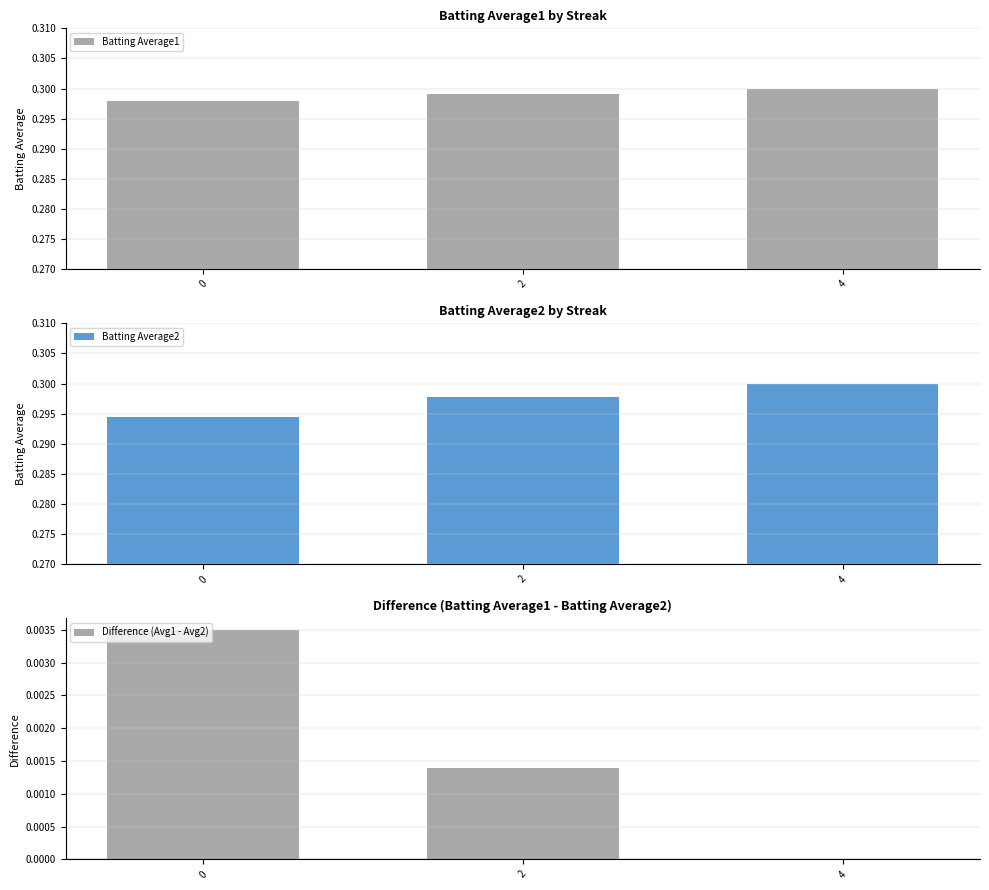

At which label is Difference (Avg1 - Avg2) closest to 0?

4